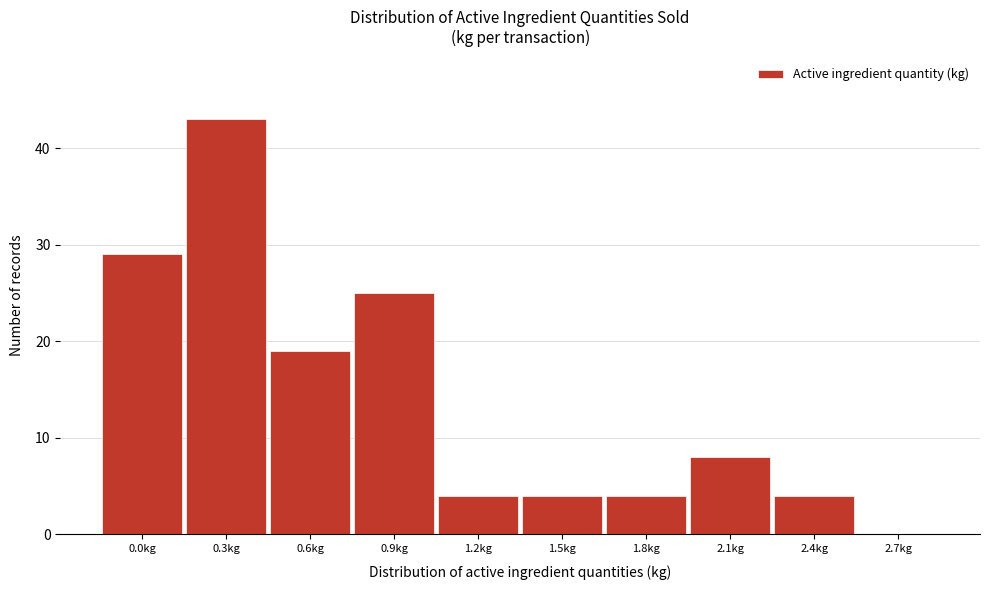

Reading left to right, list all the values displayed in this chart.

0.0kg=29	0.3kg=43	0.6kg=19	0.9kg=25	1.2kg=4	1.5kg=4	1.8kg=4	2.1kg=8	2.4kg=4	2.7kg=0